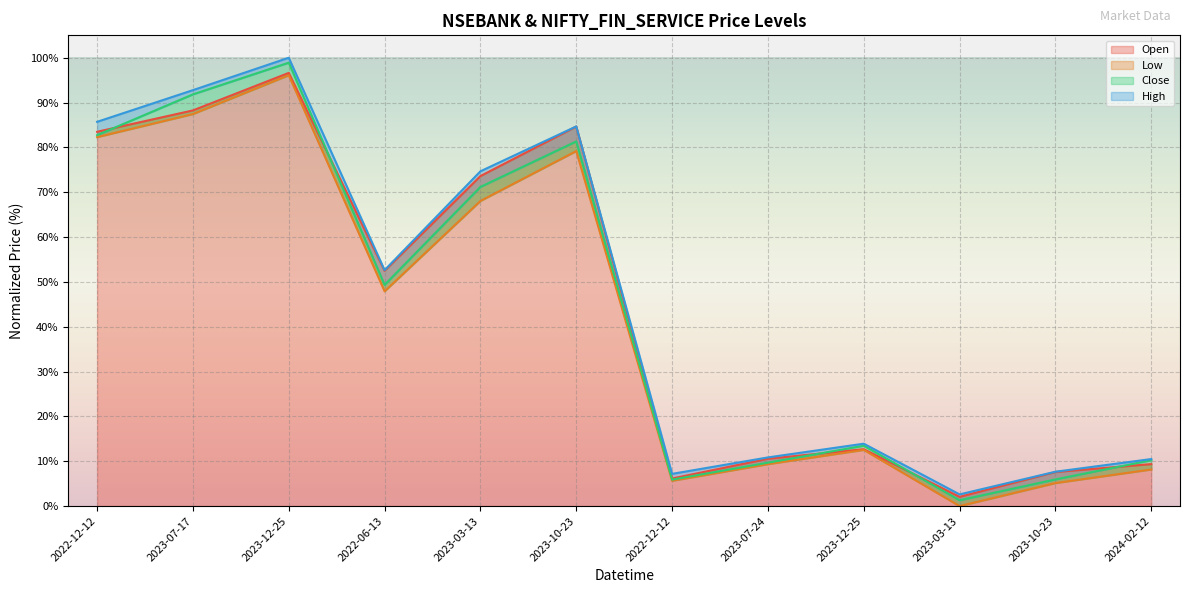

True or false: Open and High intersect in this chart.

False